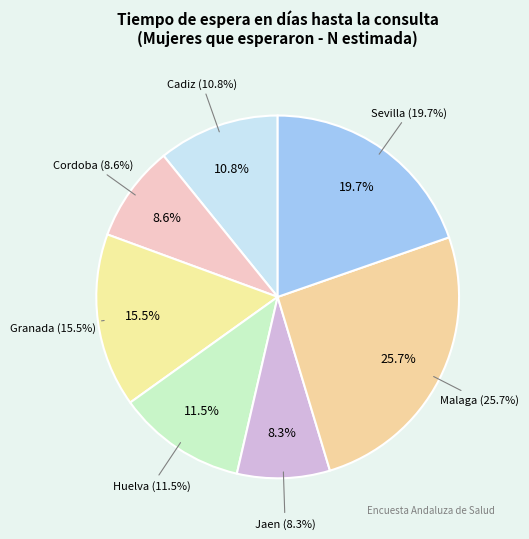

Is it true that Granada is 8% of the pie?

False